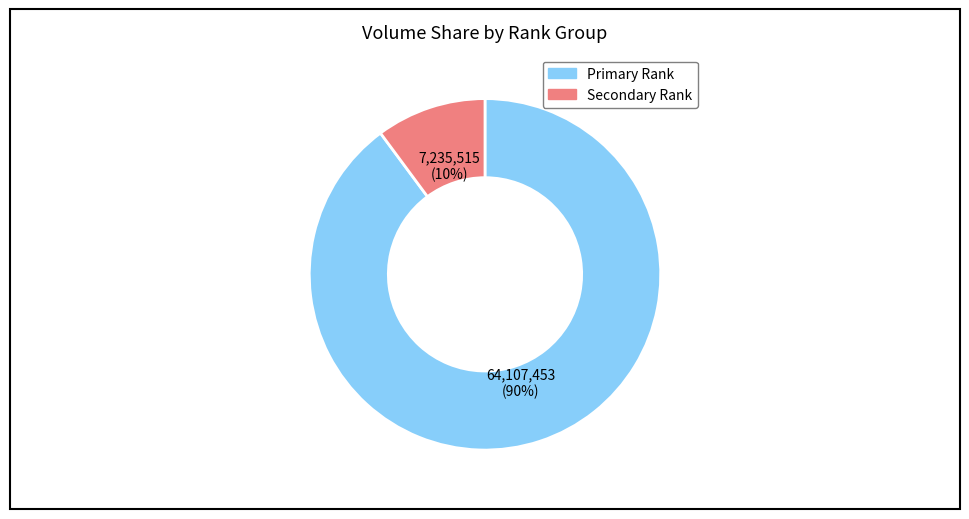

Is there a majority slice in this chart?

Yes